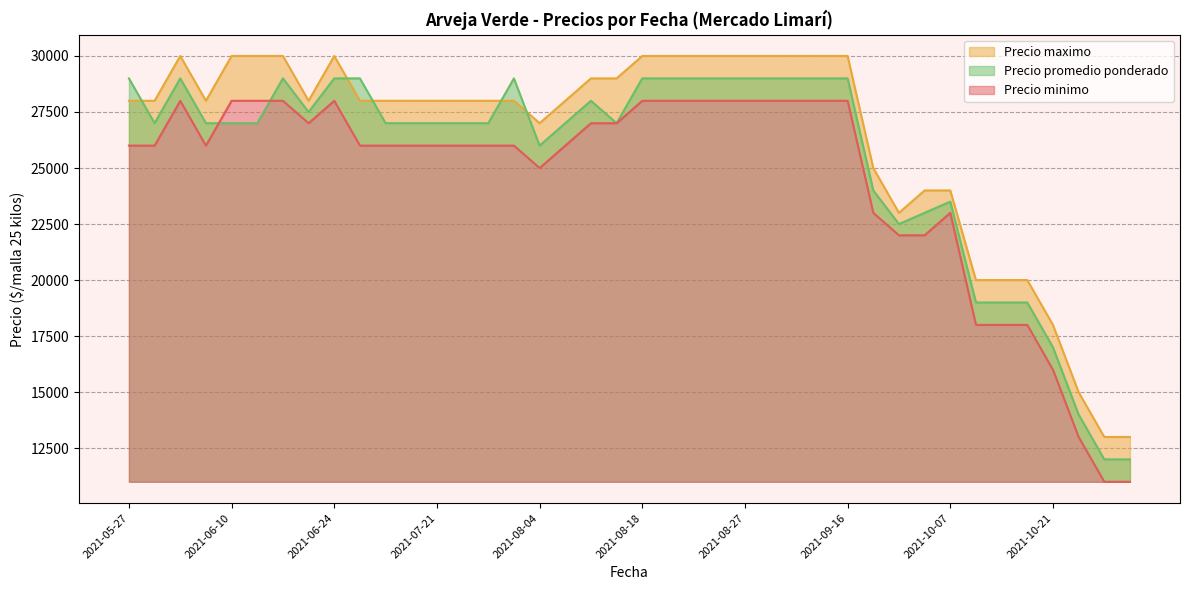

How many lines are shown in the chart?

3